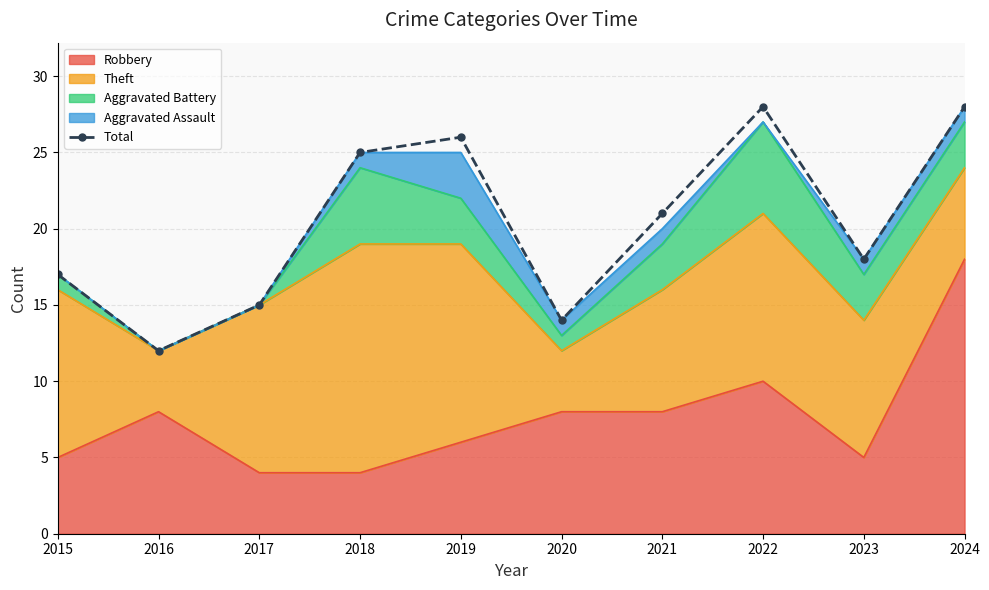

True or false: the data shows 25 at 2018.

True